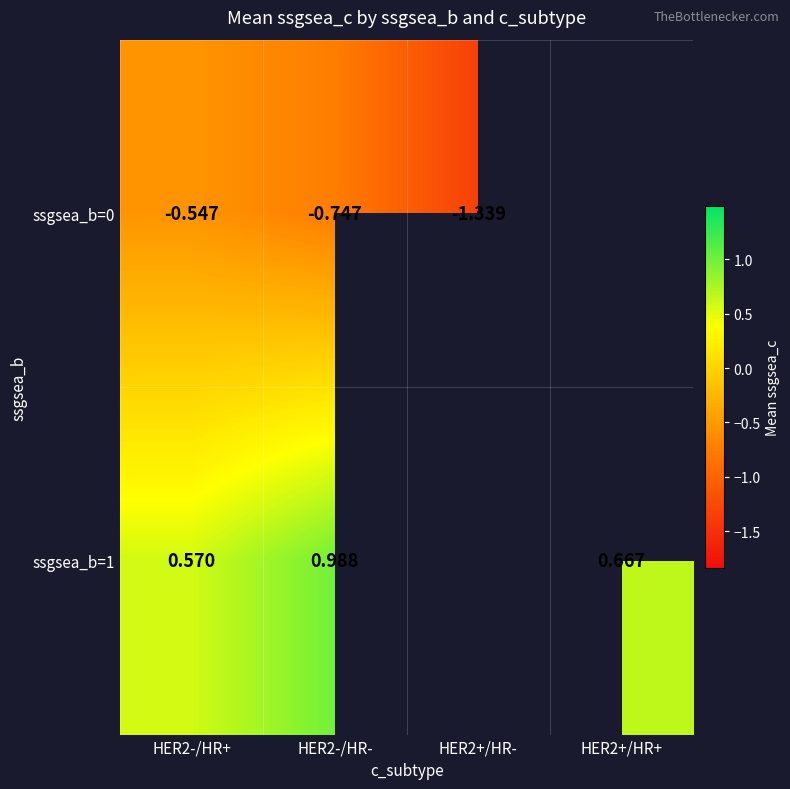

Is the value of ssgsea_b=0 at HER2-/HR- greater than the value of ssgsea_b=1 at HER2-/HR+?

No